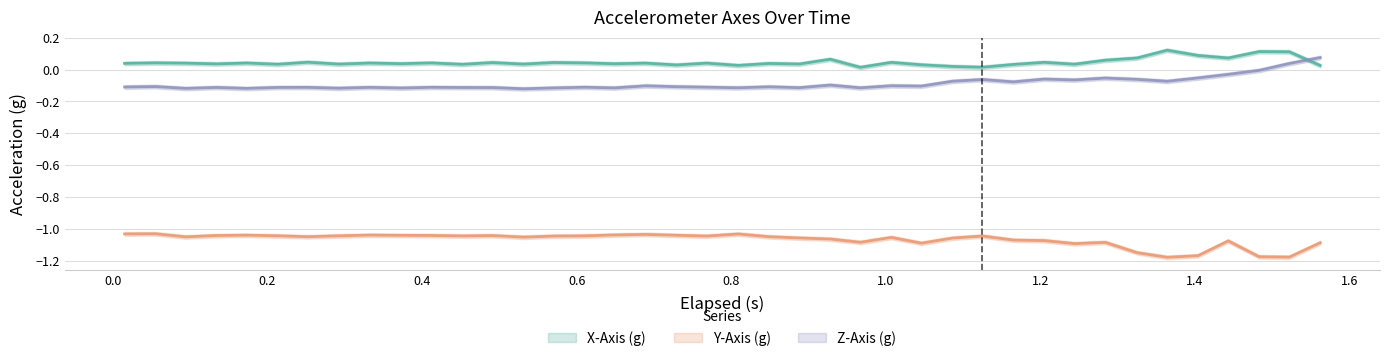

What is the maximum value for Y-Axis (g)?

-1.0